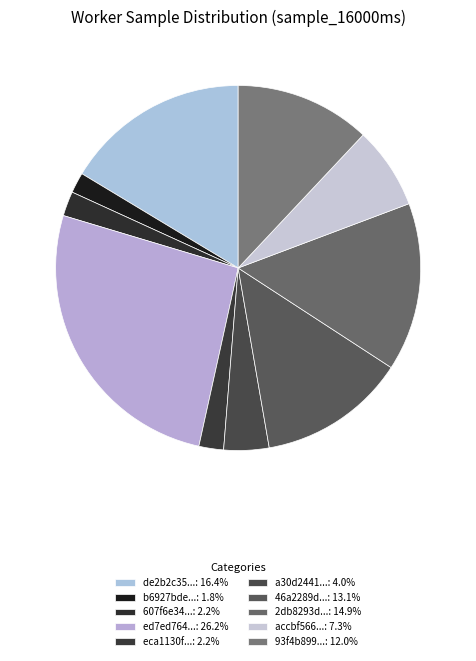

How many slices are in this pie chart?

10